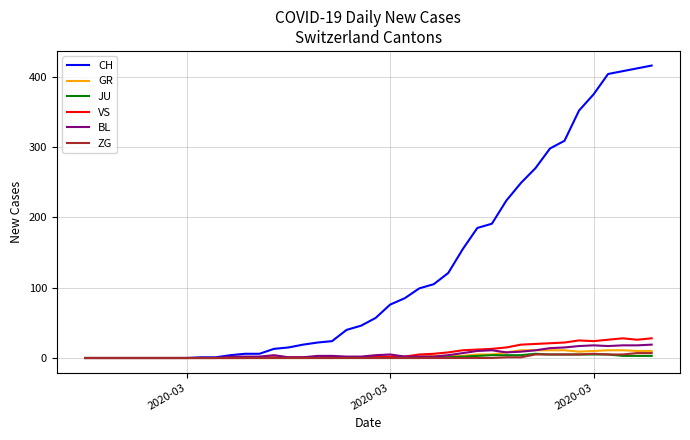

Which series has the largest total across all categories?

CH